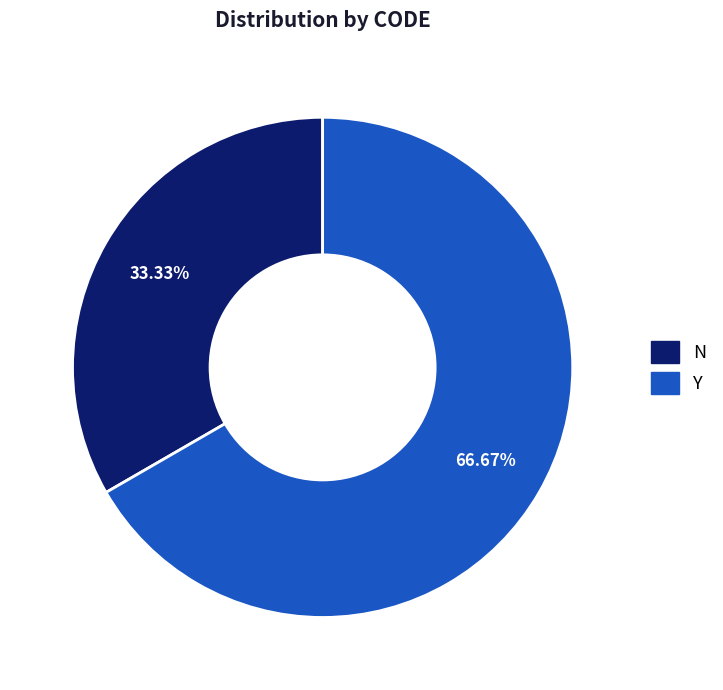

To the nearest percent, what is the difference between the largest and smallest slice percentages?

33%